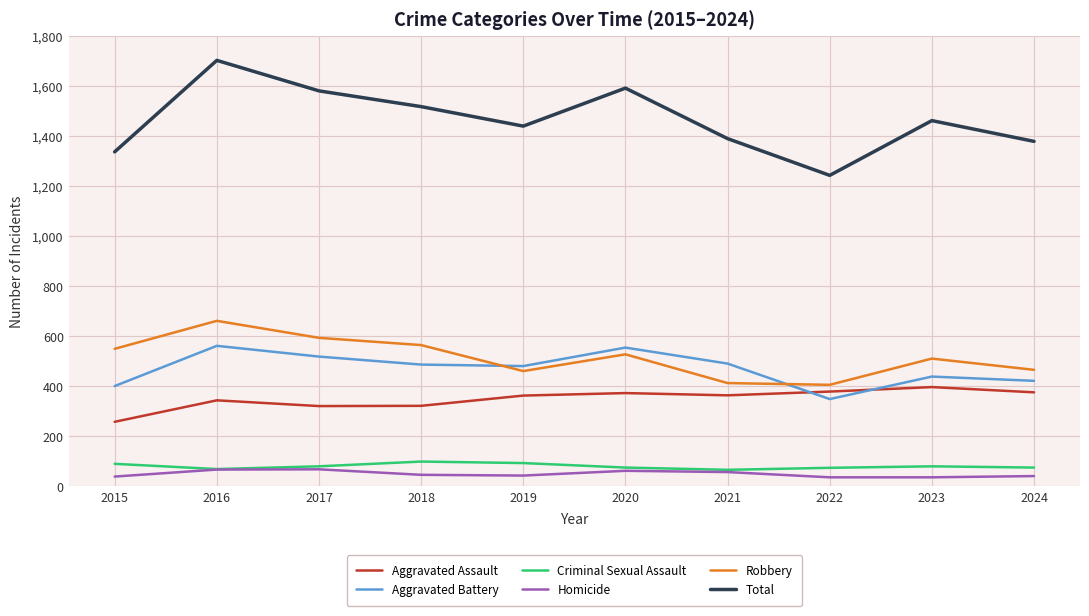

At which category does Total reach its first local valley?

2019